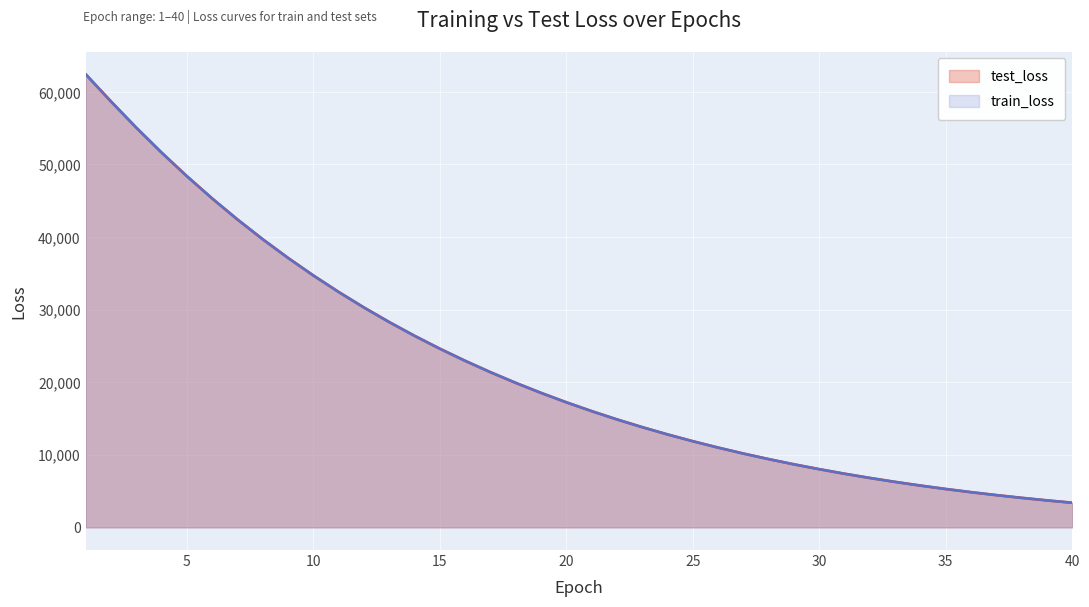

At how many categories does at least one series exceed 46738?

5